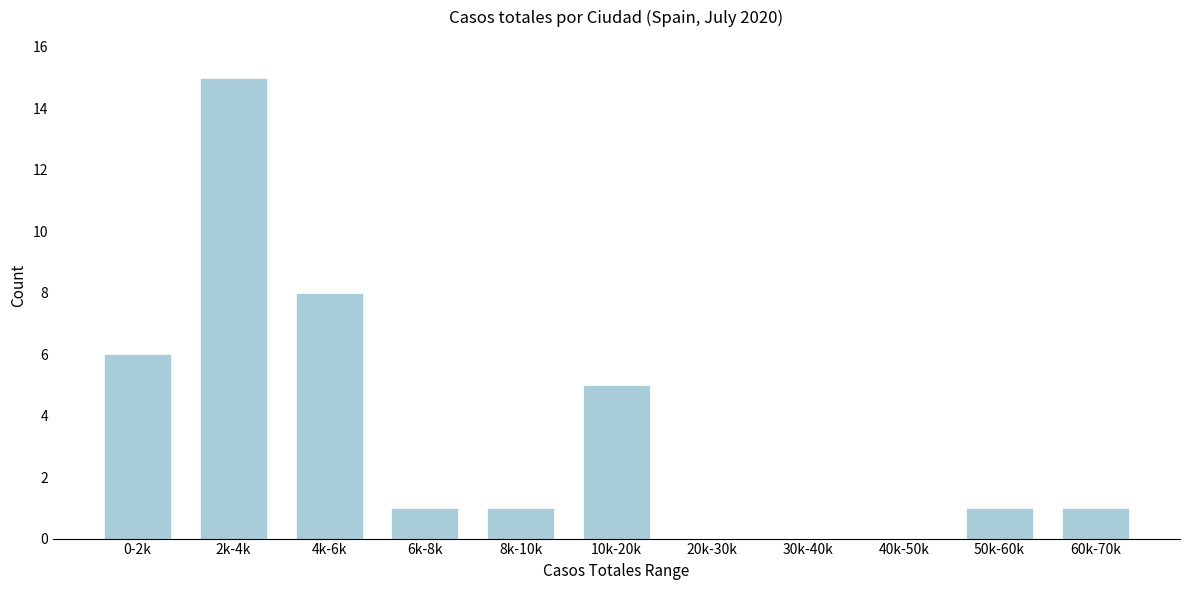

Reading left to right, list all the values displayed in this chart.

0-2k=6	2k-4k=15	4k-6k=8	6k-8k=1	8k-10k=1	10k-20k=5	20k-30k=0	30k-40k=0	40k-50k=0	50k-60k=1	60k-70k=1